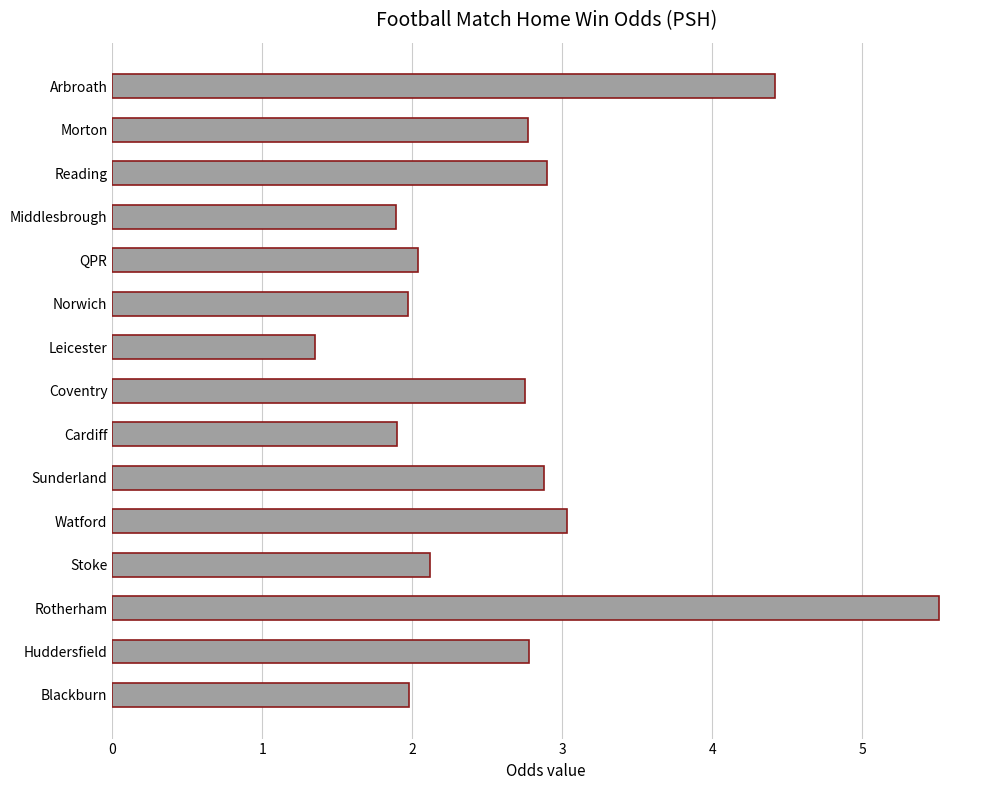

What is the minimum value shown in the chart?

1.4